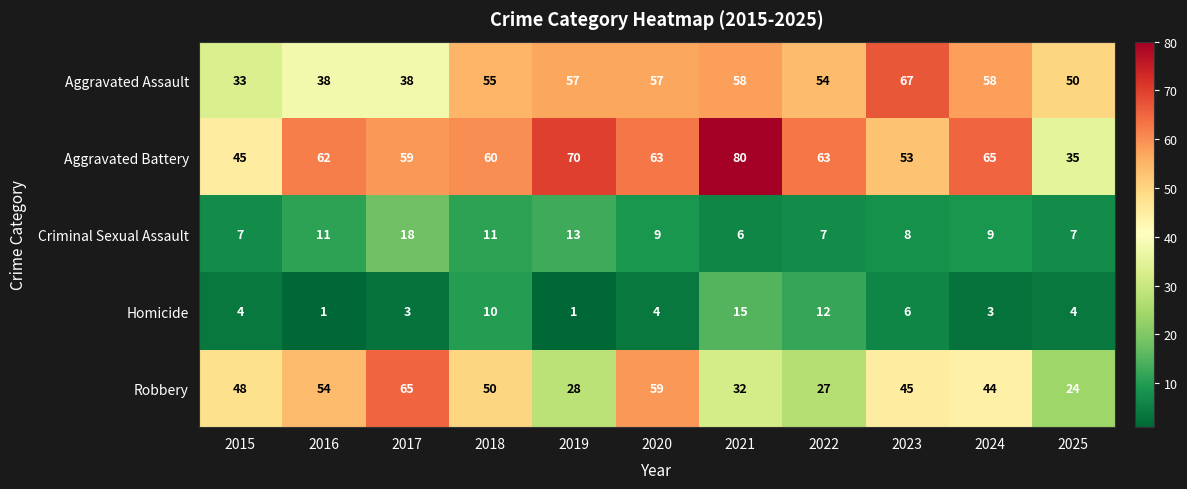

What is the total value across all series at 2024?

179